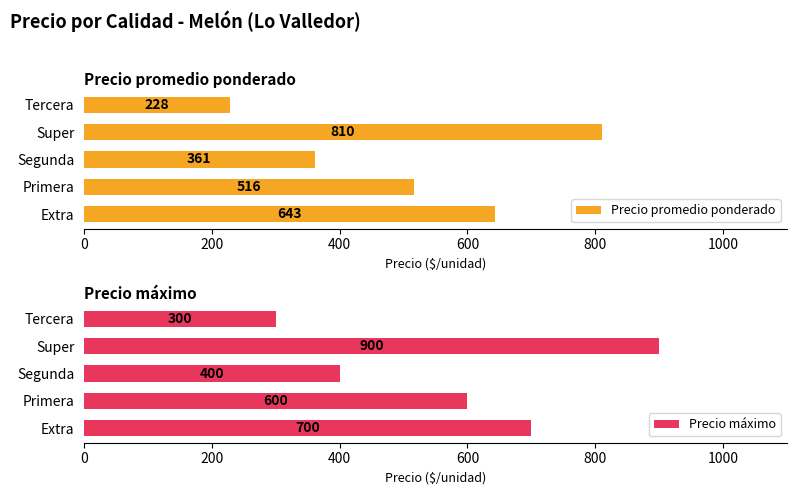

Which category has the lowest value in the Precio promedio ponderado series?

Tercera